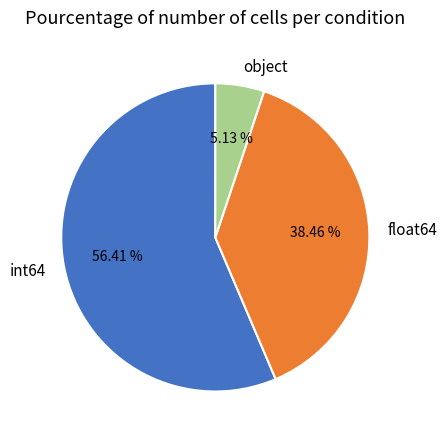

Is it true that object is 13% of the pie?

False